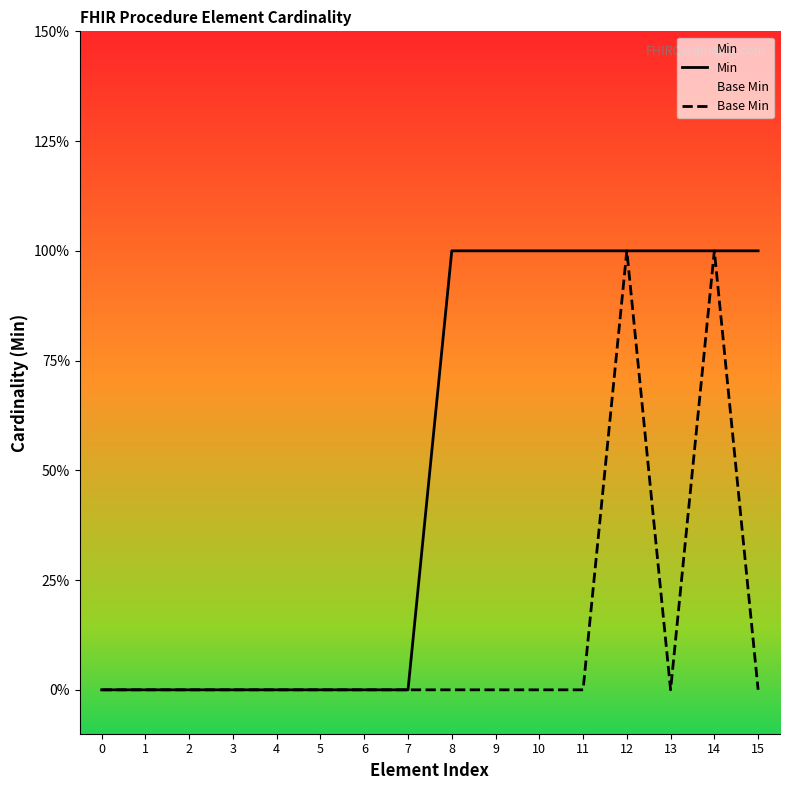

True or false: Min has more than 1 interior local peaks.

False